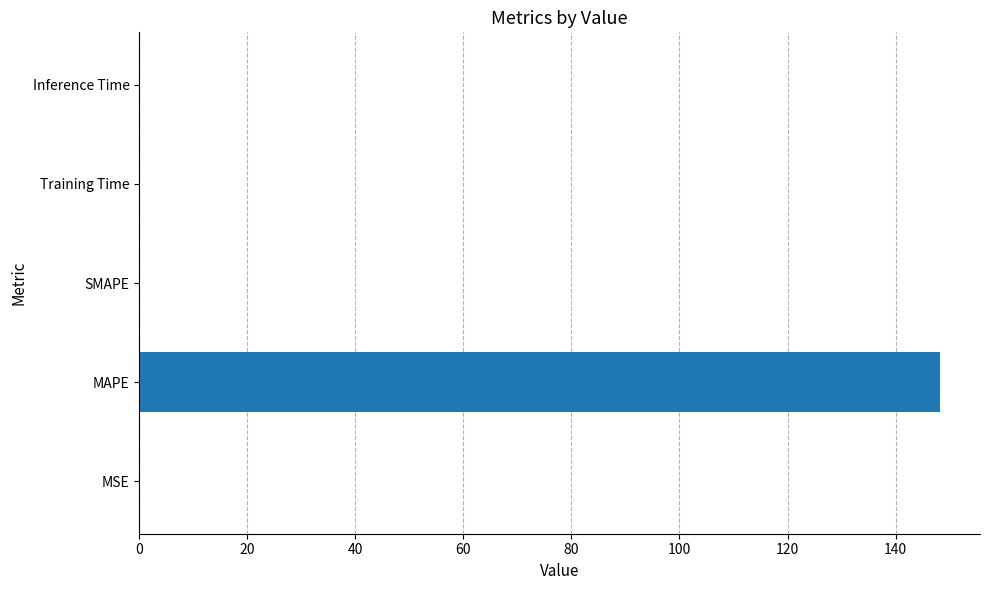

What is the approximate value at MAPE?

148.2